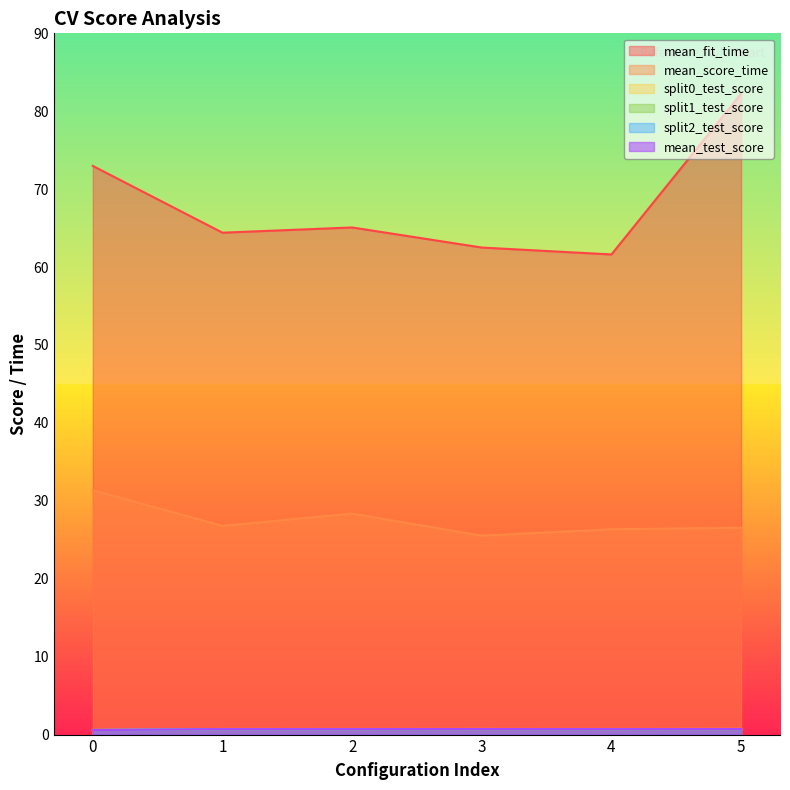

Reading left to right, what are all the values shown in this chart?

mean_fit_time: 73.0	64.4	65.1	62.5	61.6	82.3
mean_score_time: 31.4	26.8	28.4	25.5	26.4	26.5
split0_test_score: 0.6	0.7	0.7	0.7	0.7	0.7
split1_test_score: 0.6	0.7	0.7	0.7	0.7	0.7
split2_test_score: 0.6	0.7	0.7	0.7	0.7	0.7
mean_test_score: 0.6	0.7	0.7	0.7	0.7	0.7